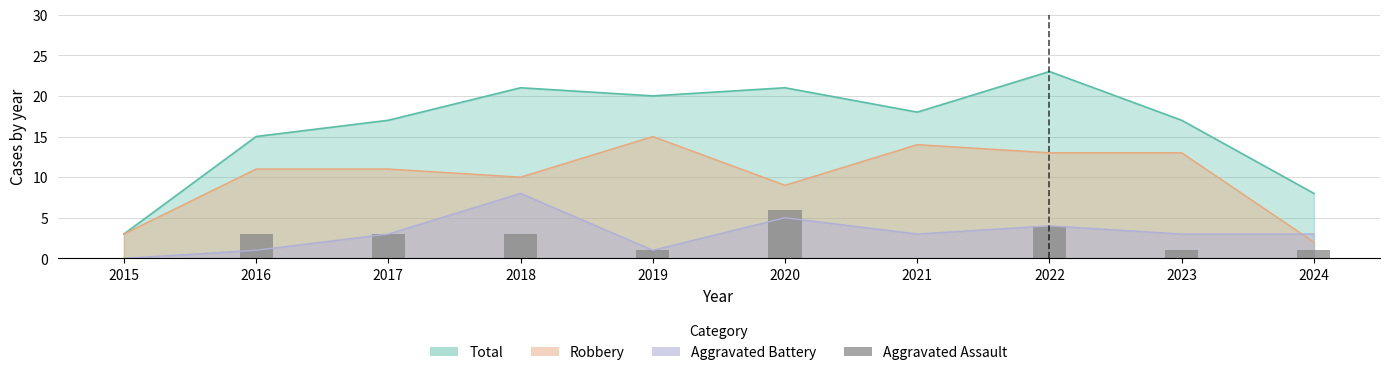

What is the value of the 10th bar from the left?

1